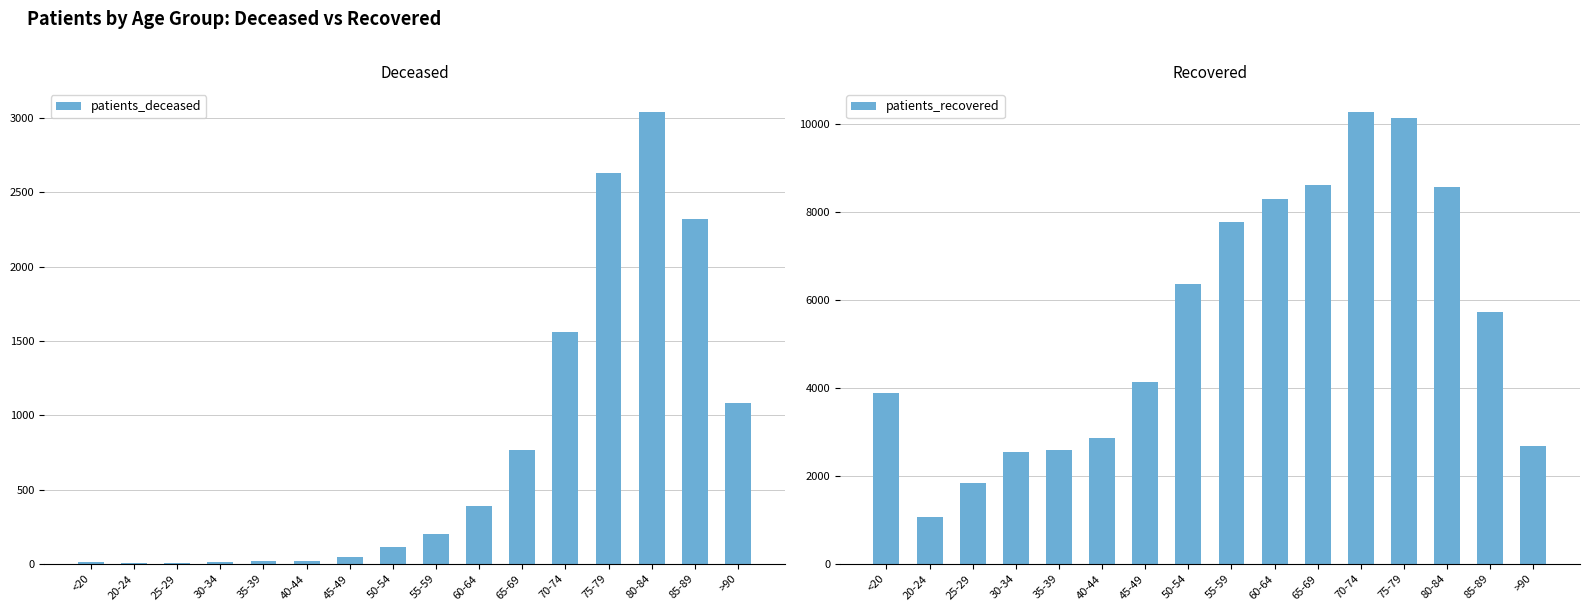

What is the difference between the patients_recovered values at 80-84 and <20?

4677